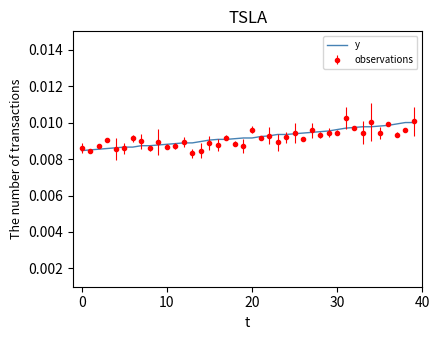

Which series has the widest spread of values?

observations